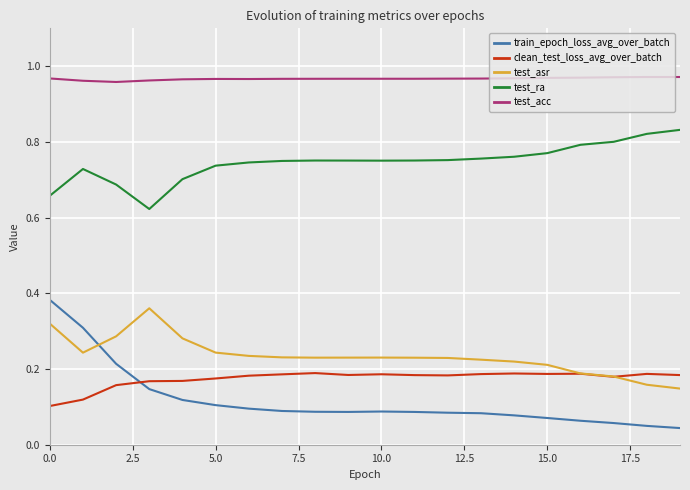

True or false: clean_test_loss_avg_over_batch has more than 1 interior local peaks.

True